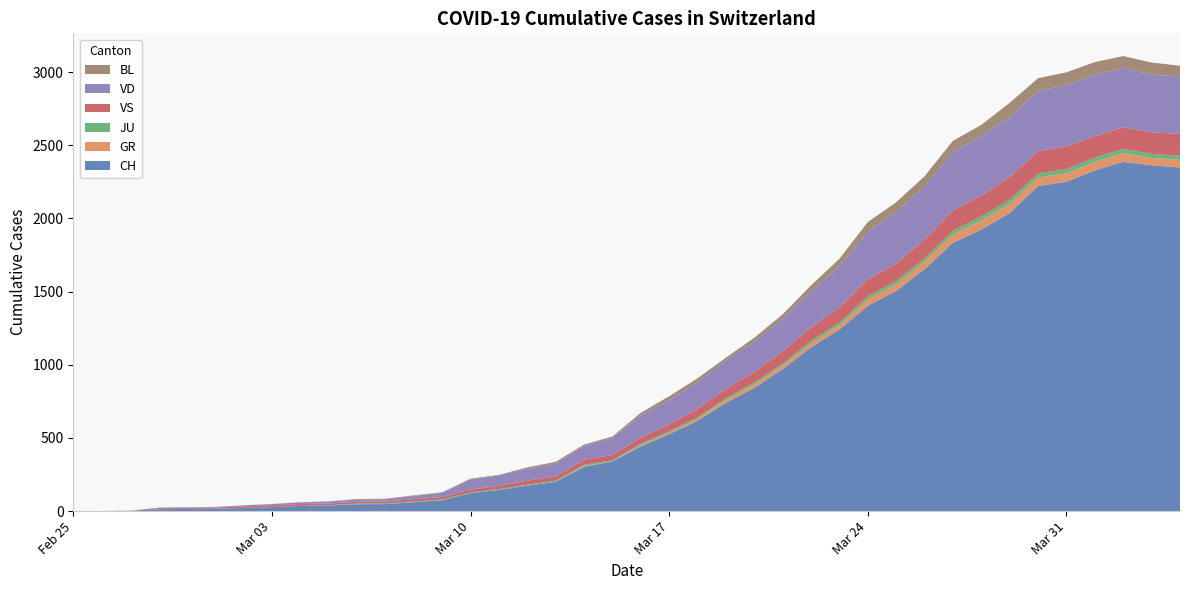

Reading left to right, what are all the values shown in this chart?

CH: 0=0	1=1	2=2	3=13	4=15	5=16	6=22	7=27	8=35	9=39	10=47	11=48	12=61	13=74	14=123	15=145	16=174	17=200	18=303	19=339	20=443	21=526	22=617	23=741	24=842	25=971	26=1120	27=1241	28=1404	29=1505	30=1654	31=1834	32=1924	33=2038	34=2222	35=2251	36=2328	37=2387	38=2363	39=2349
GR: 0=0	1=0	2=0	3=0	4=0	5=0	6=0	7=0	8=0	9=0	10=0	11=0	12=0	13=0	14=0	15=0	16=0	17=0	18=6	19=0	20=9	21=9	22=13	23=18	24=24	25=24	26=27	27=29	28=43	29=45	30=52	31=58	32=63	33=63	34=58	35=58	36=59	37=60	38=51	39=52
JU: 0=0	1=0	2=1	3=1	4=1	5=1	6=1	7=1	8=1	9=2	10=5	11=5	12=5	13=5	14=5	15=6	16=6	17=8	18=8	19=9	20=9	21=11	22=11	23=12	24=14	25=13	26=18	27=18	28=22	29=23	30=22	31=25	32=27	33=28	34=28	35=29	36=29	37=29	38=28	39=27
VS: 0=0	1=0	2=0	3=6	4=6	5=7	6=10	7=12	8=13	9=11	10=12	11=12	12=16	13=17	14=20	15=21	16=28	17=30	18=34	19=36	20=42	21=47	22=59	23=64	24=73	25=83	26=92	27=104	28=118	29=119	30=129	31=138	32=143	33=153	34=154	35=153	36=147	37=147	38=147	39=150
VD: 0=0	1=0	2=0	3=4	4=4	5=4	6=6	7=8	8=11	9=14	10=15	11=16	12=22	13=29	14=69	15=73	16=82	17=87	18=96	19=114	20=152	21=166	22=181	23=195	24=205	25=224	26=246	27=282	28=323	29=351	30=364	31=397	32=408	33=410	34=411	35=420	36=420	37=406	38=395	39=393
BL: 0=0	1=0	2=0	3=0	4=1	5=1	6=1	7=1	8=1	9=1	10=4	11=4	12=4	13=4	14=5	15=3	16=9	17=12	18=8	19=12	20=17	21=26	22=27	23=19	24=27	25=30	26=40	27=51	28=66	29=68	30=68	31=79	32=75	33=99	34=86	35=88	36=86	37=81	38=82	39=73